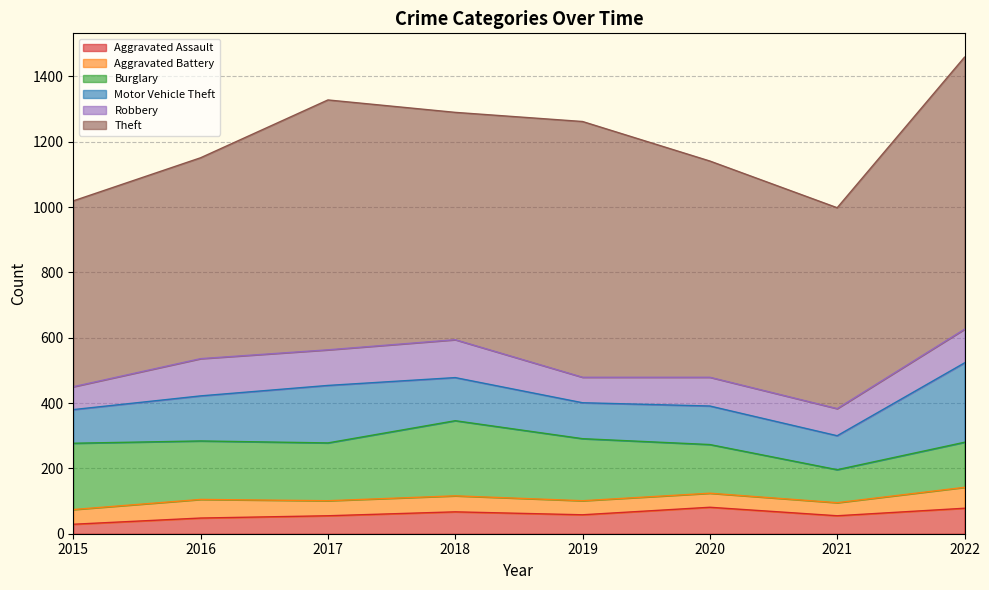

True or false: Robbery has more than 0 points higher than both neighbors.

True